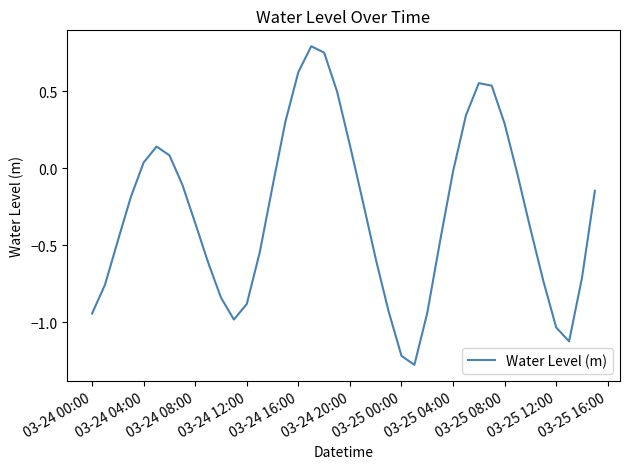

What is the difference between the maximum and minimum values?

2.1